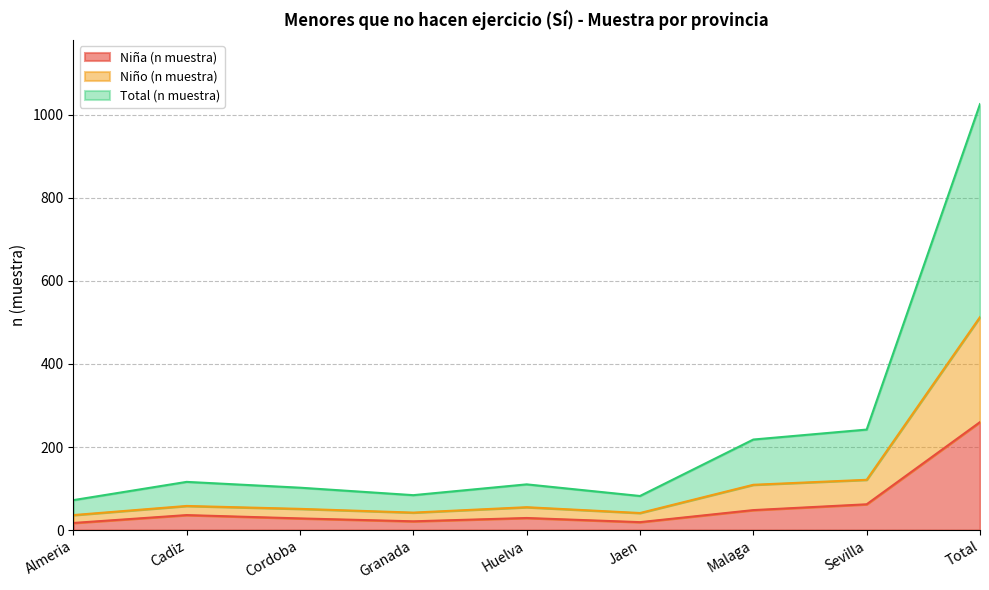

What is the difference between the Niña (n muestra) values at Cadiz and Granada?

15